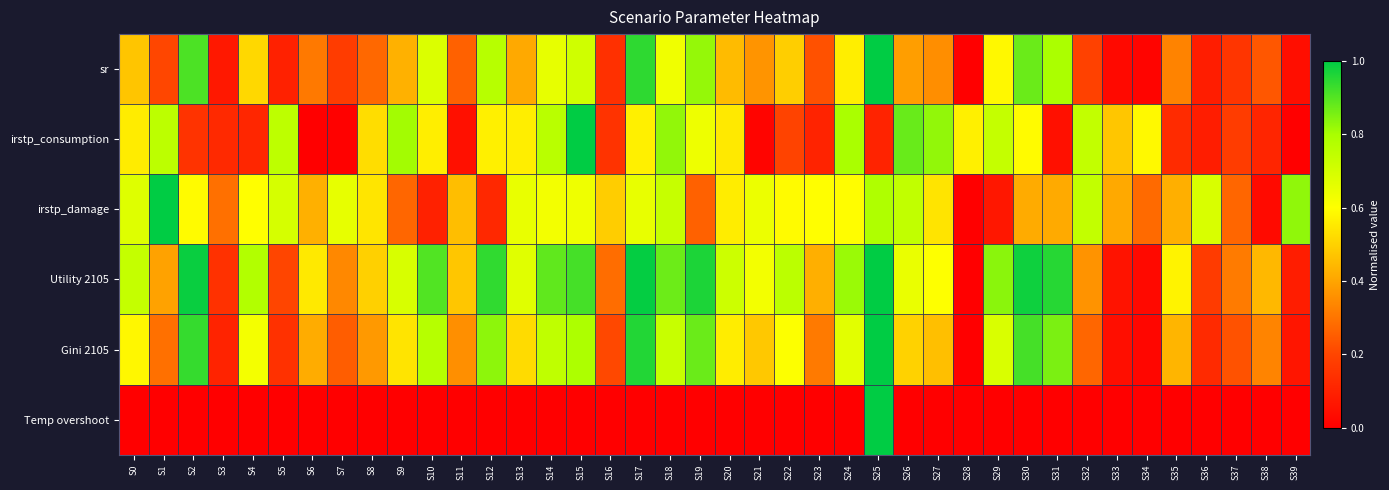

What is the spread (max minus min) of values at S31?

1.0